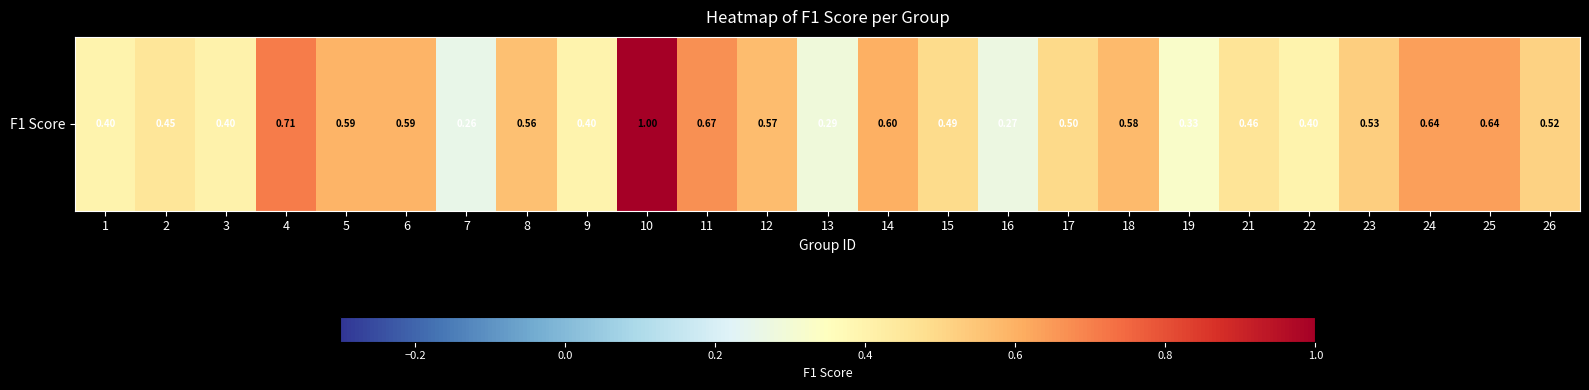

List the labels in order of value, largest first.

10, 4, 11, 24, 25, 14, 5, 6, 18, 12, 8, 23, 26, 17, 15, 21, 2, 3, 1, 9, 22, 19, 13, 16, 7